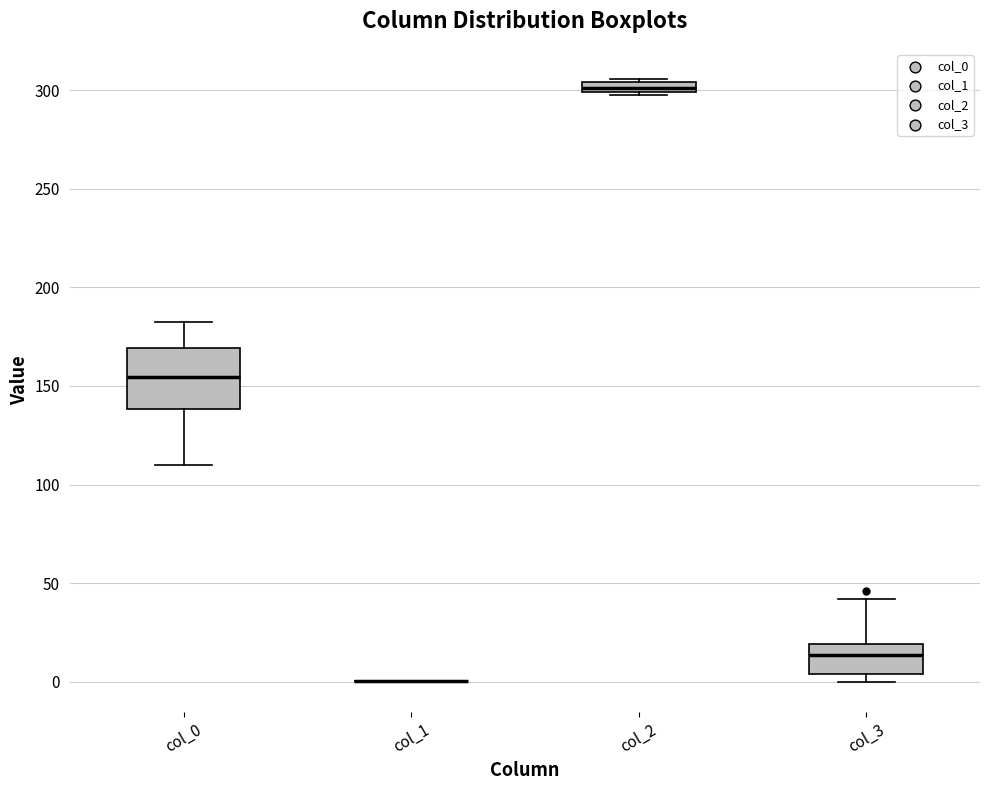

Where does the median line of the box for col_3 sit on the y-axis? The values are not printed on the chart, so give them approximately, as read against the axis.

15